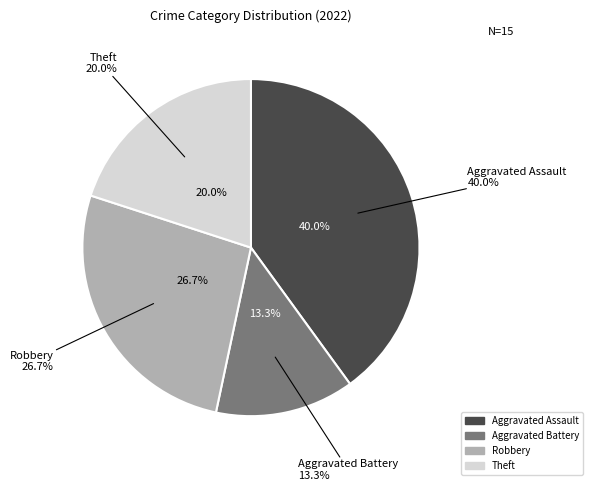

Is it true that Aggravated Battery is 13% of the pie?

True